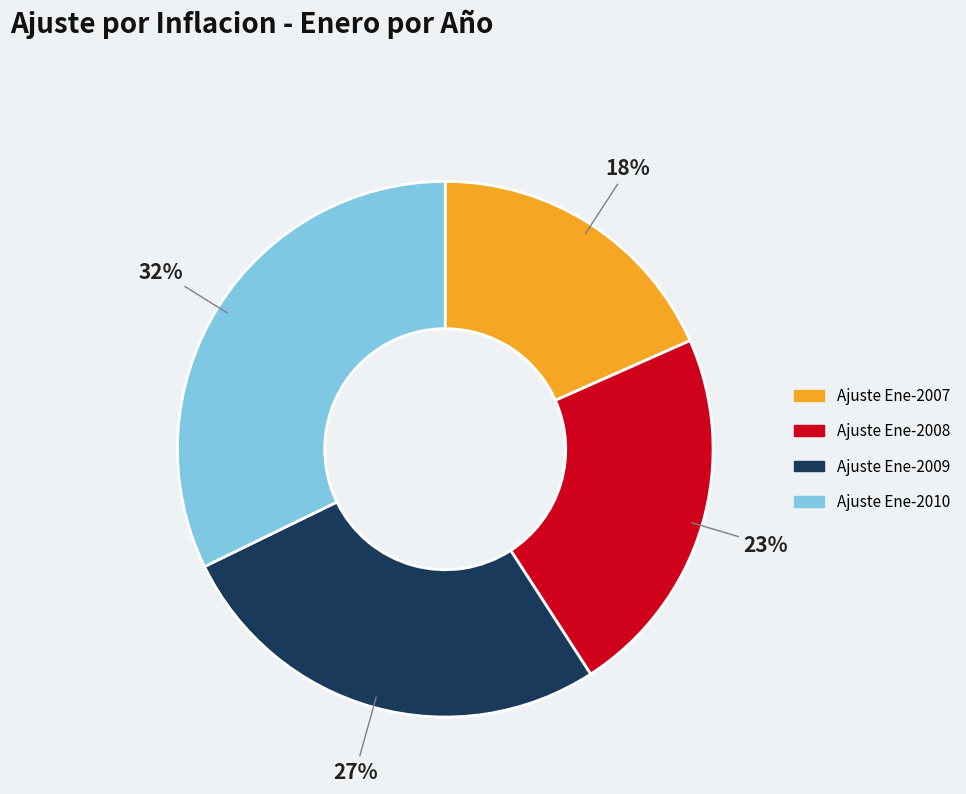

To the nearest percent, what is the difference between the largest and smallest slice percentages?

14%